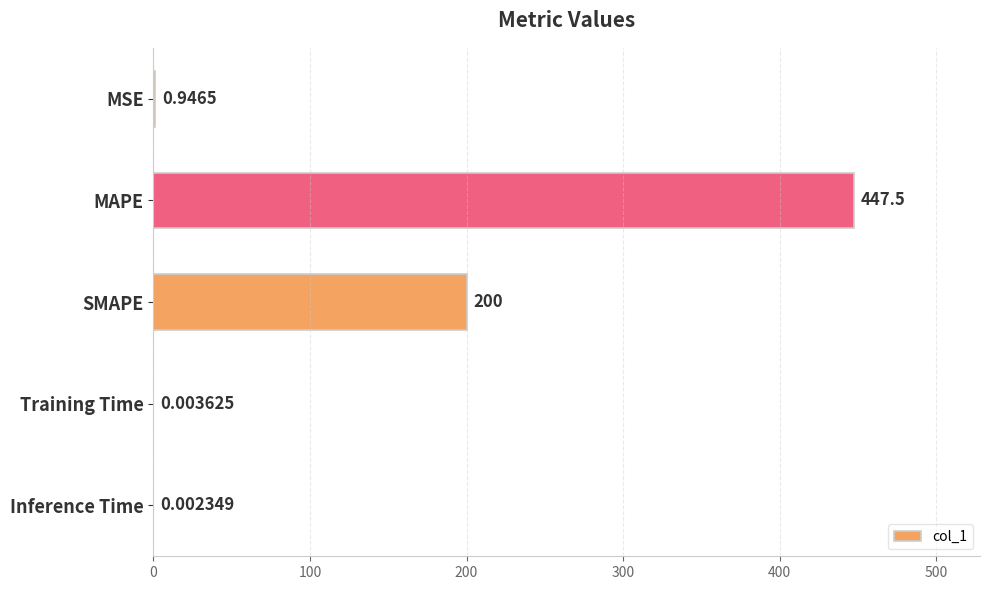

Where is the data nearest to the value 223?

SMAPE